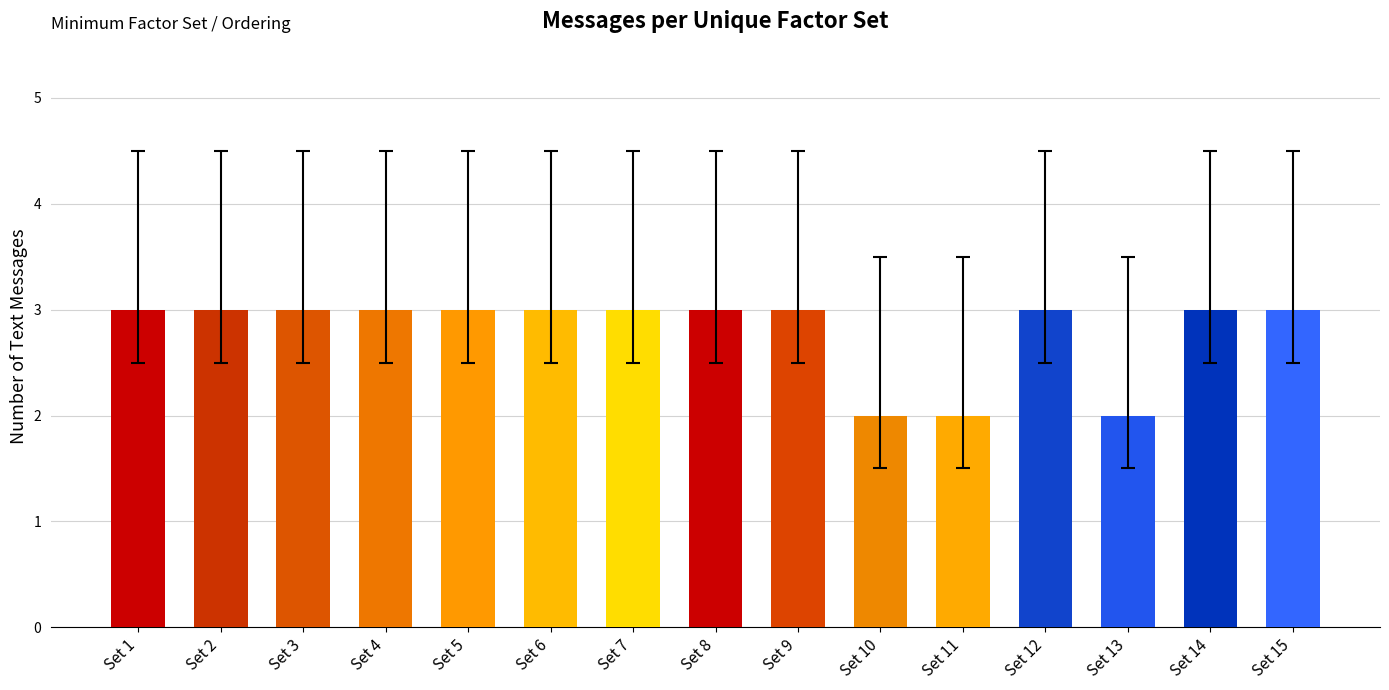

Approximately how many times larger is the value at Set 13 compared to Set 1?

0.7